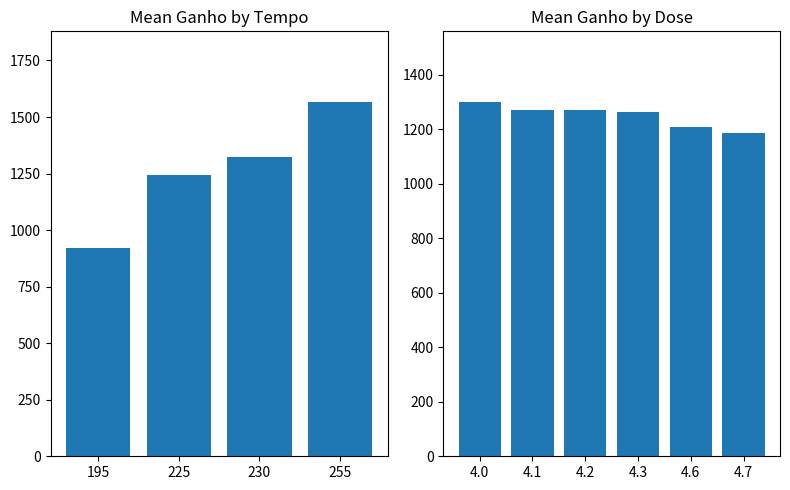

True or false: the data shows 304 at 3.

False